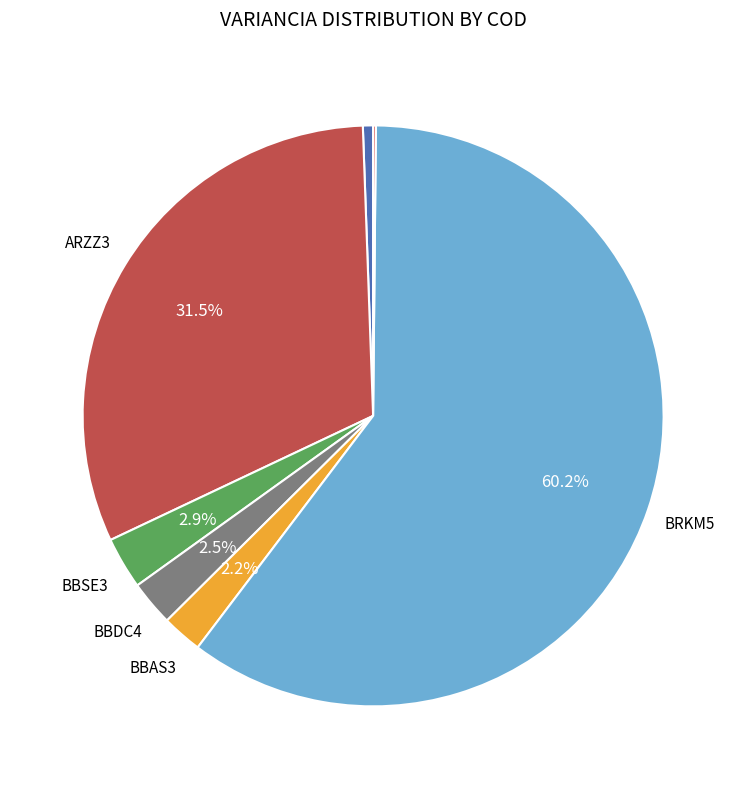

Which slice represents more than half of the pie?

BRKM5